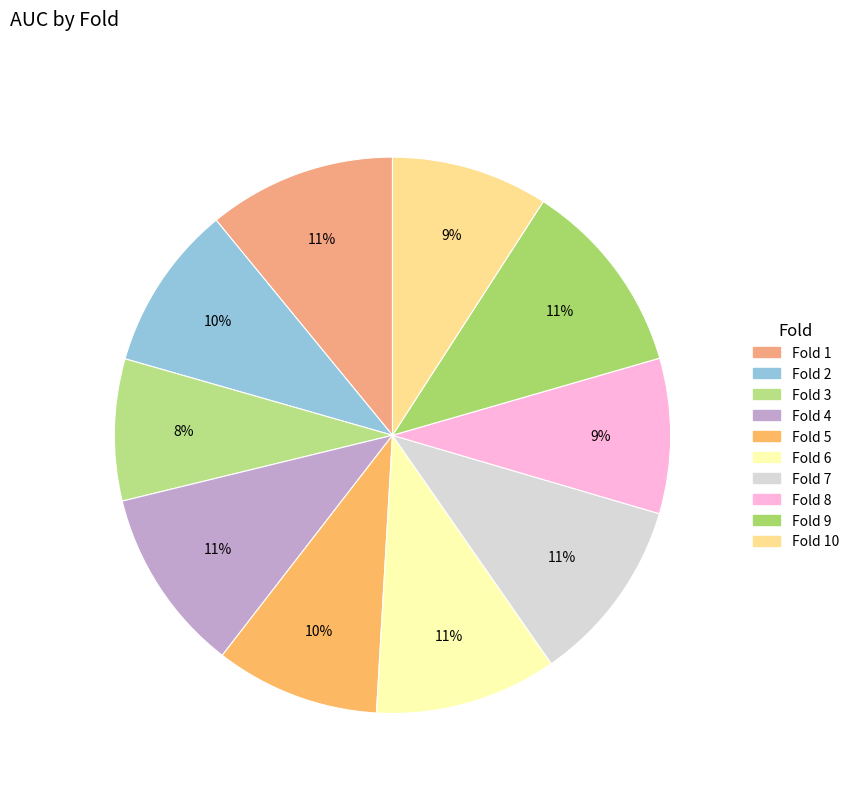

How many segments does this pie chart have?

10